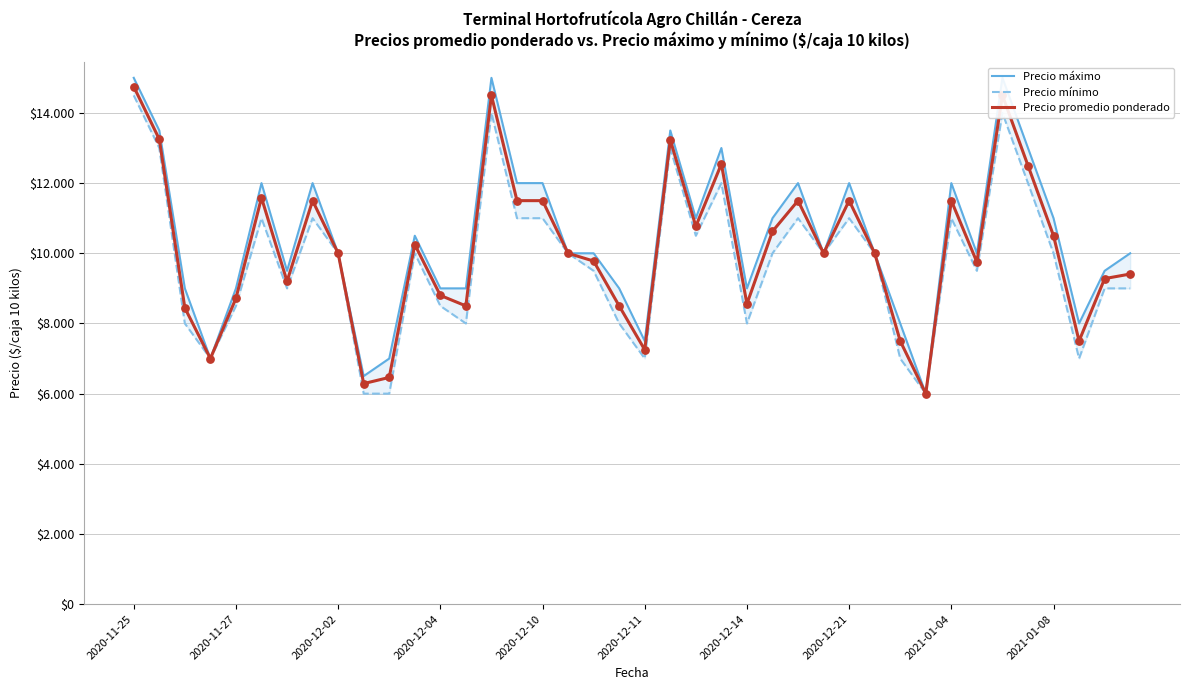

At which category is the sum across all series the highest?

2020-11-25